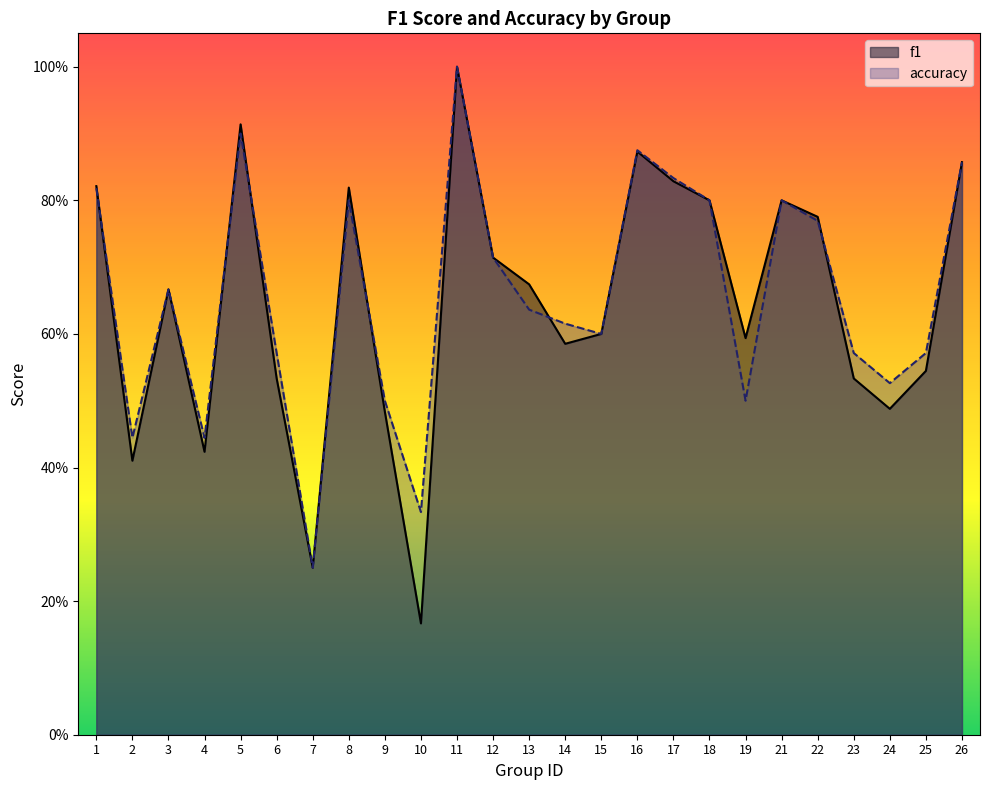

List the series in order of their peak value, highest first.

f1, accuracy